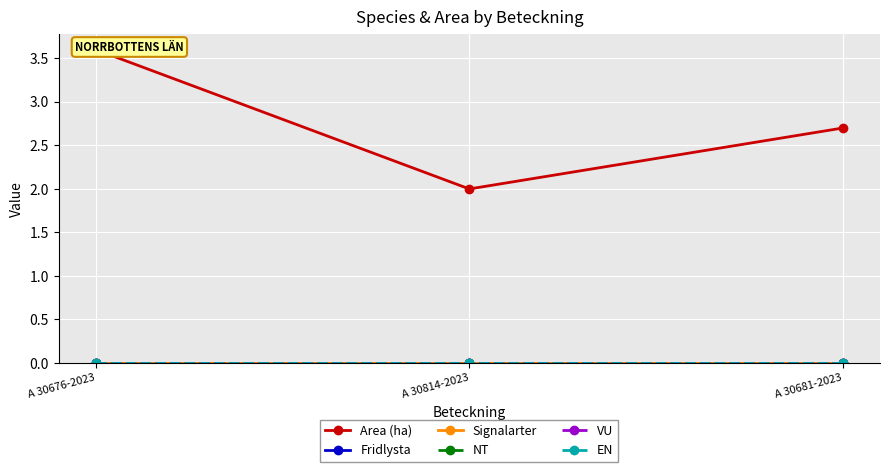

What is the label of the 2nd point from the right?

A 30814-2023